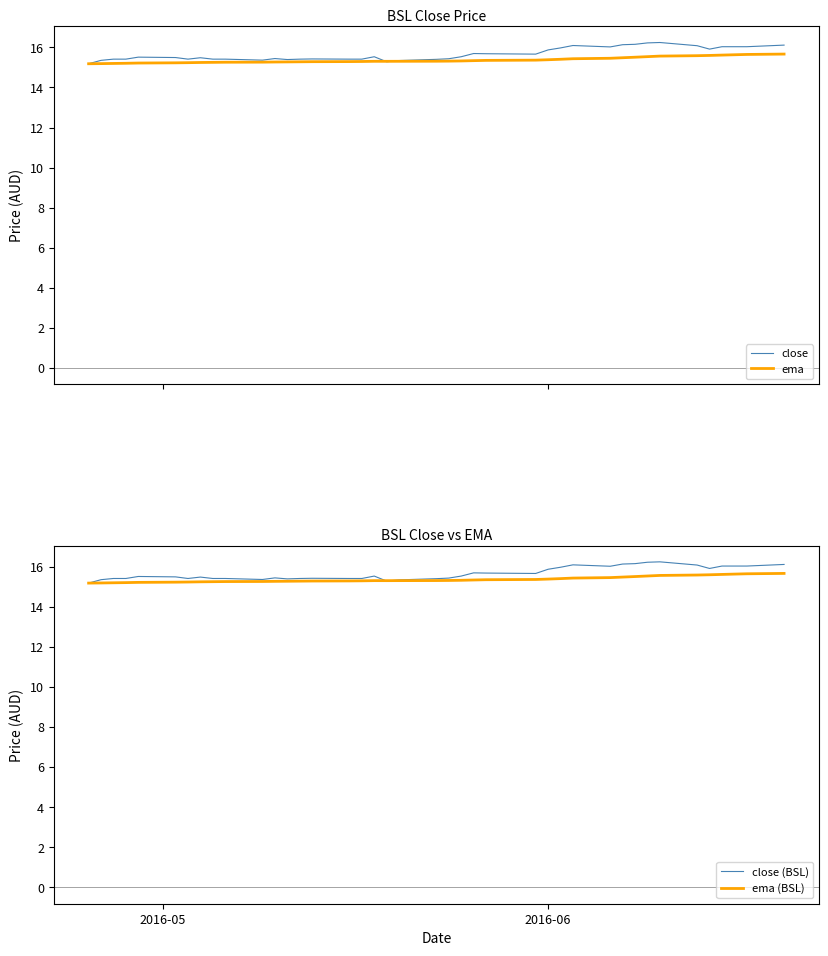

The value of ema (BSL) at 37 is 5.1. True or false?

False